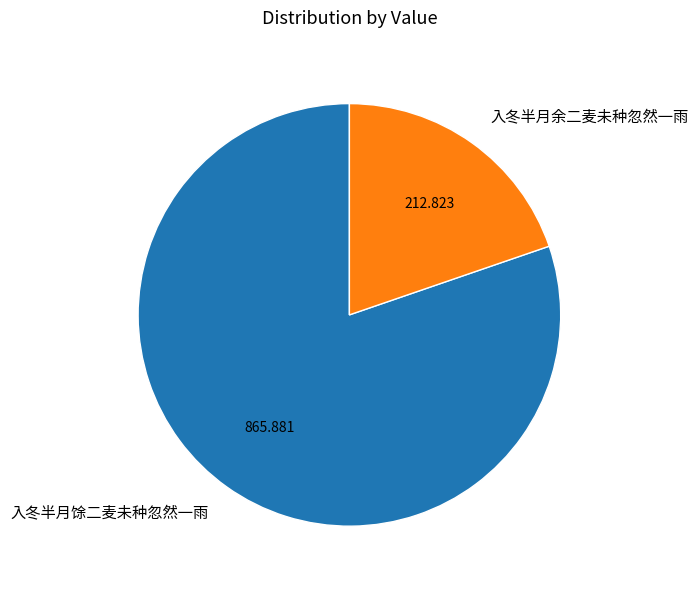

Which category has the smallest portion of the pie?

入冬半月余二麦未种忽然一雨